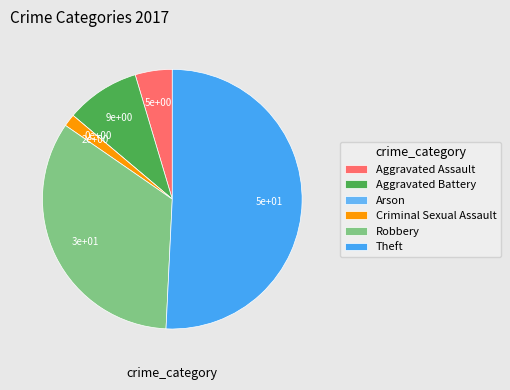

How much of the chart is everything except Theft?

49.2%